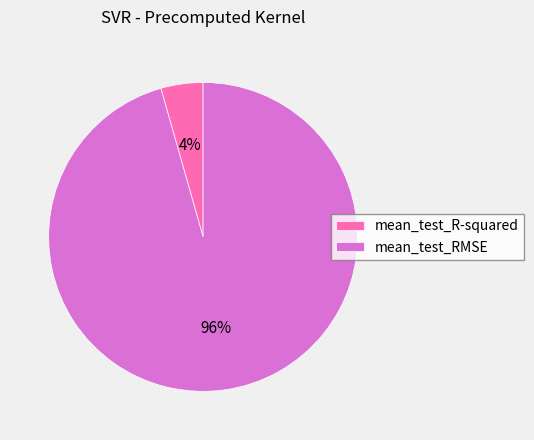

To the nearest percent, what is the average slice percentage?

50%